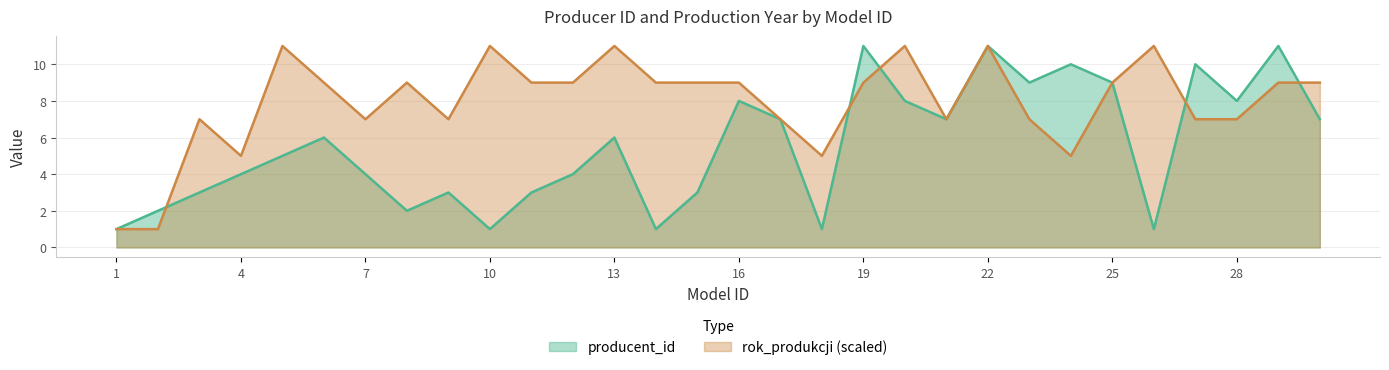

The value of producent_id at 17 is 7. True or false?

True